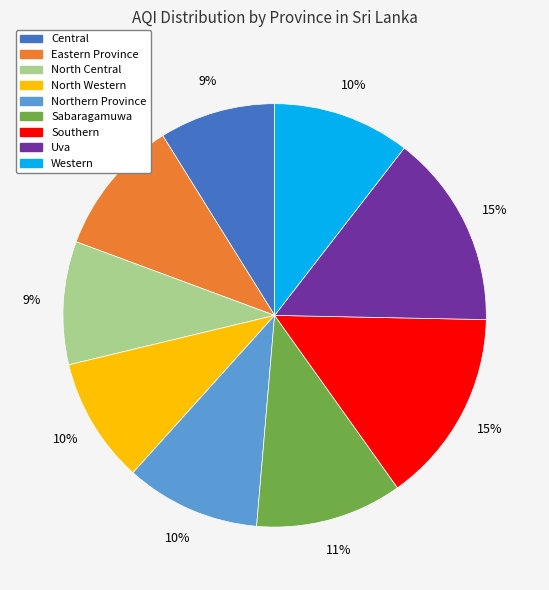

Which has a higher value, North Central or Northern Province?

Northern Province